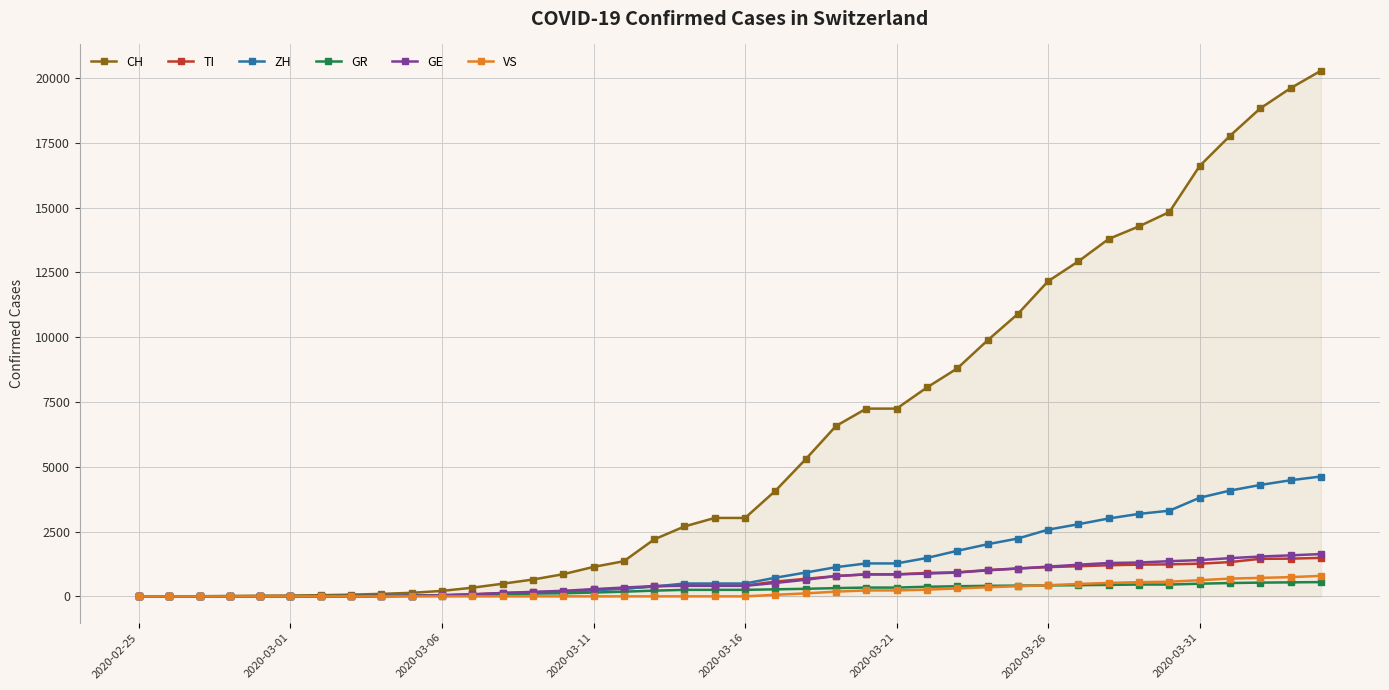

What is the maximum value for TI?

1487